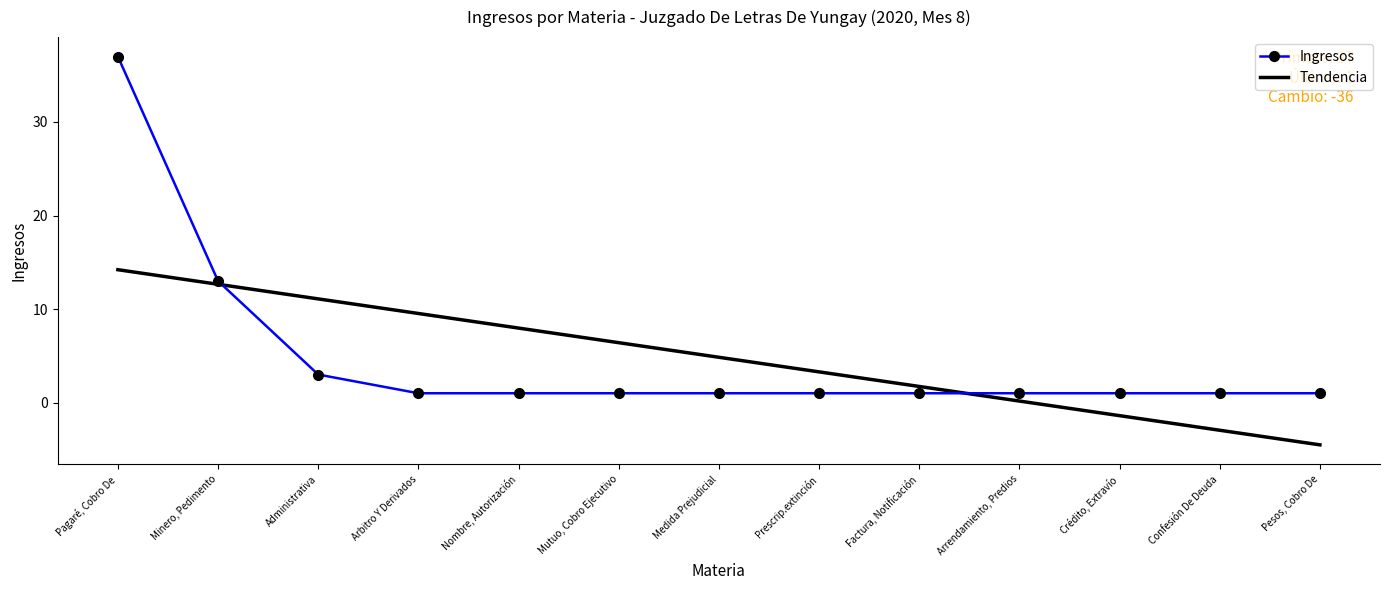

True or false: Tendencia has a value of 2.7 at Arbitro Y Derivados.

False